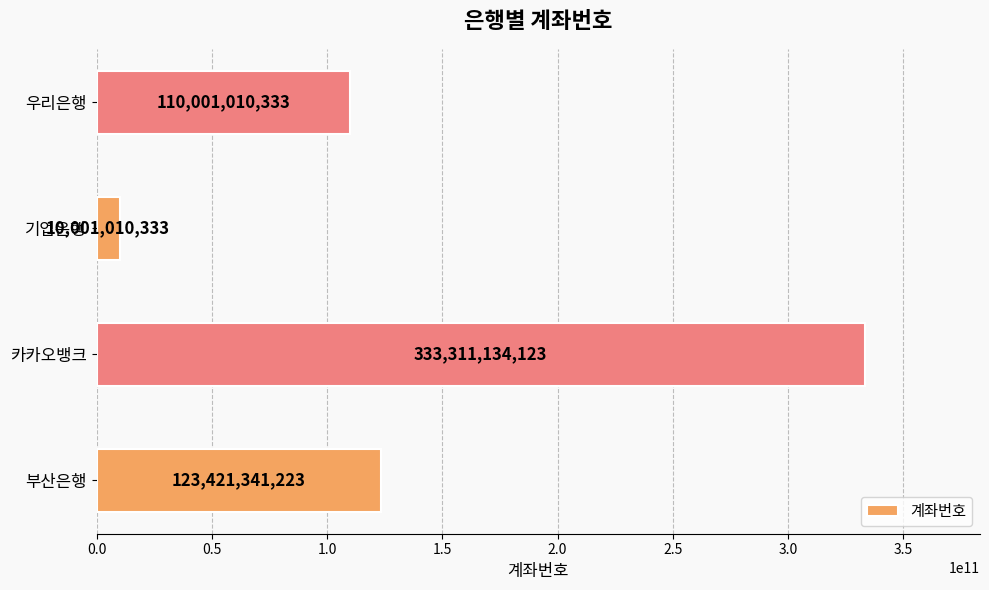

True or false: the data shows 158111504677 at 카카오뱅크.

False